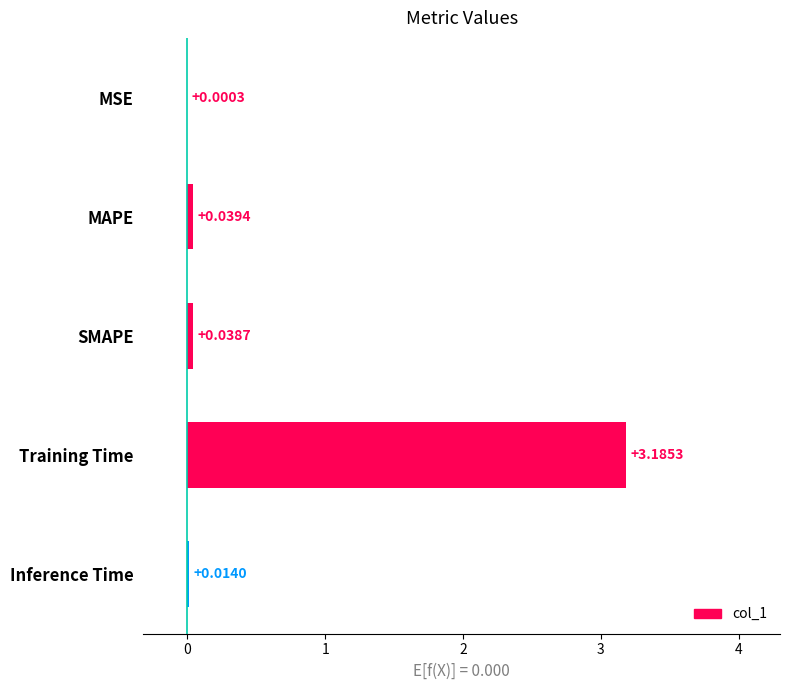

What is the sum of all values?

3.3